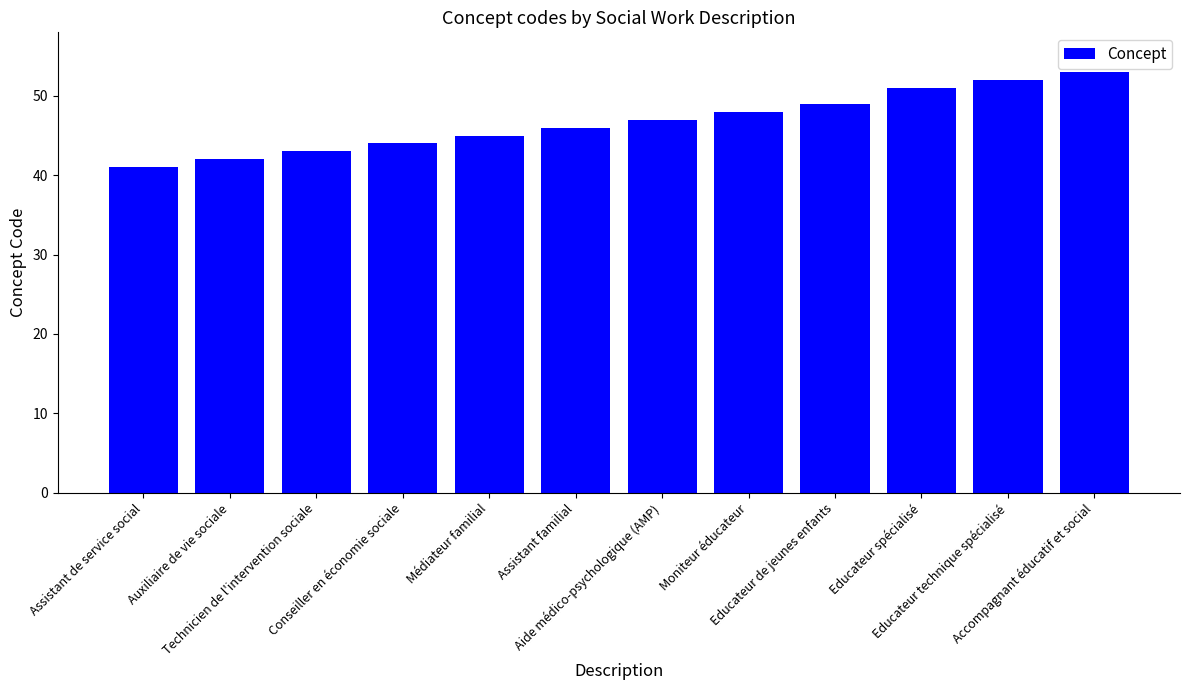

The chart shows a value of 49 at Educateur de jeunes enfants. True or false?

True